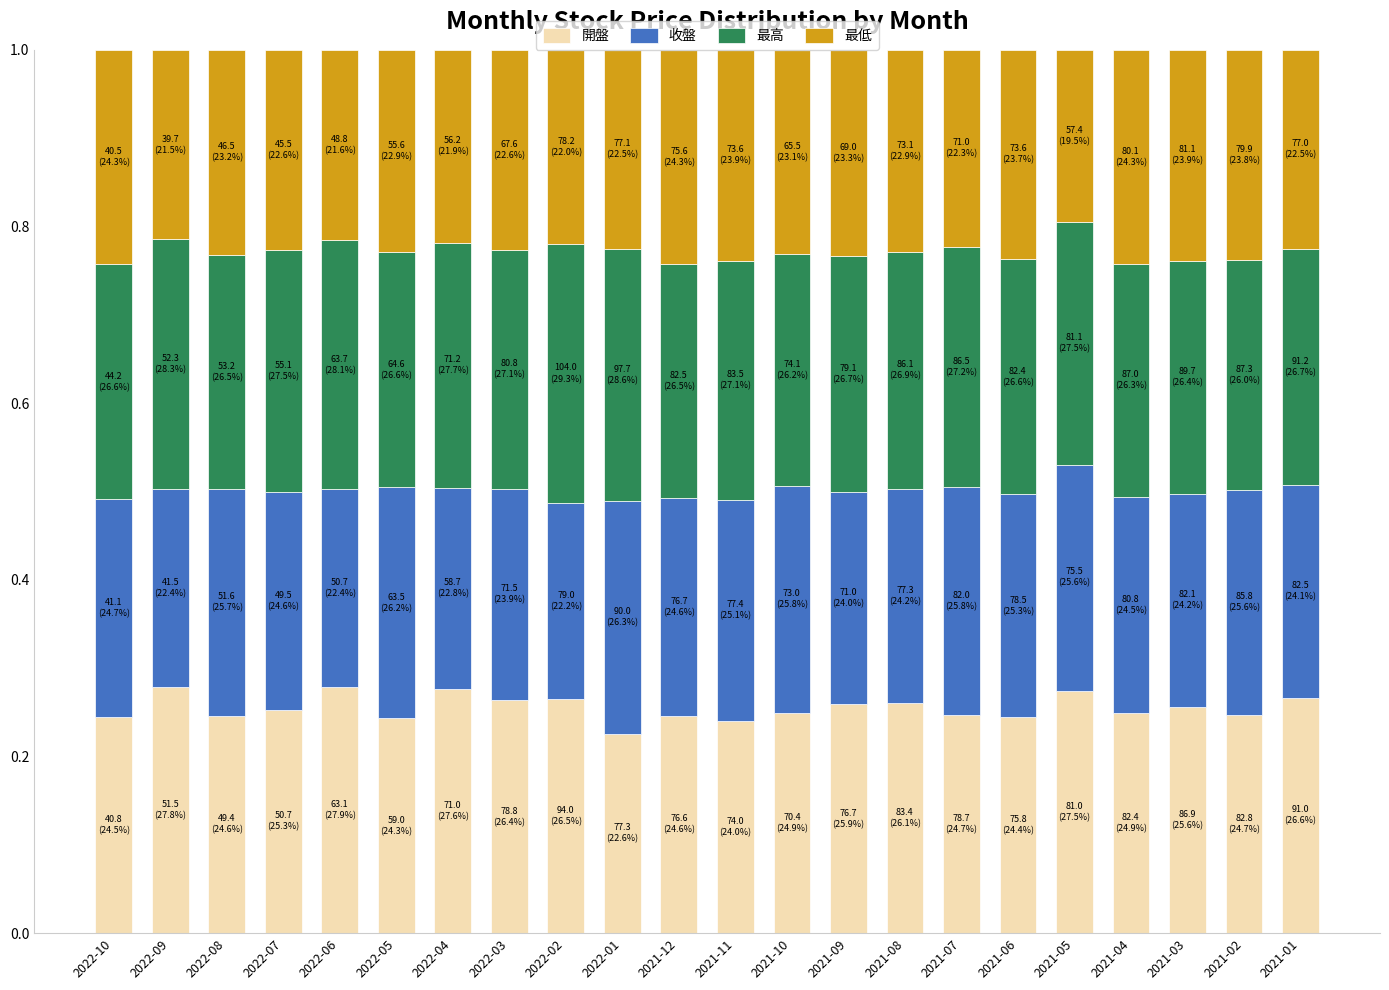

Is it true that 開盤 equals 0.2 at 2021-02?

True